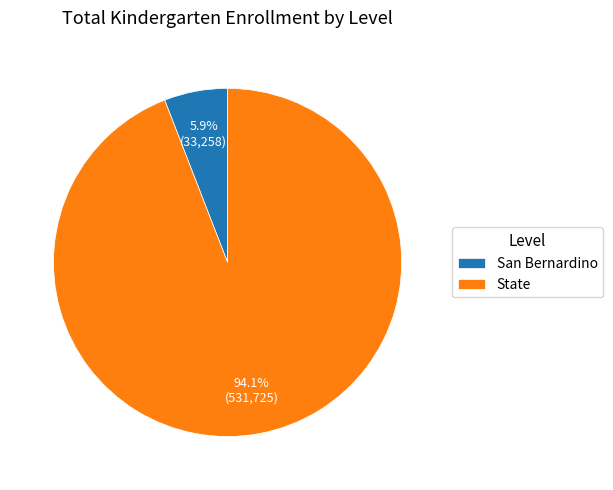

Which slice is the smallest?

San Bernardino